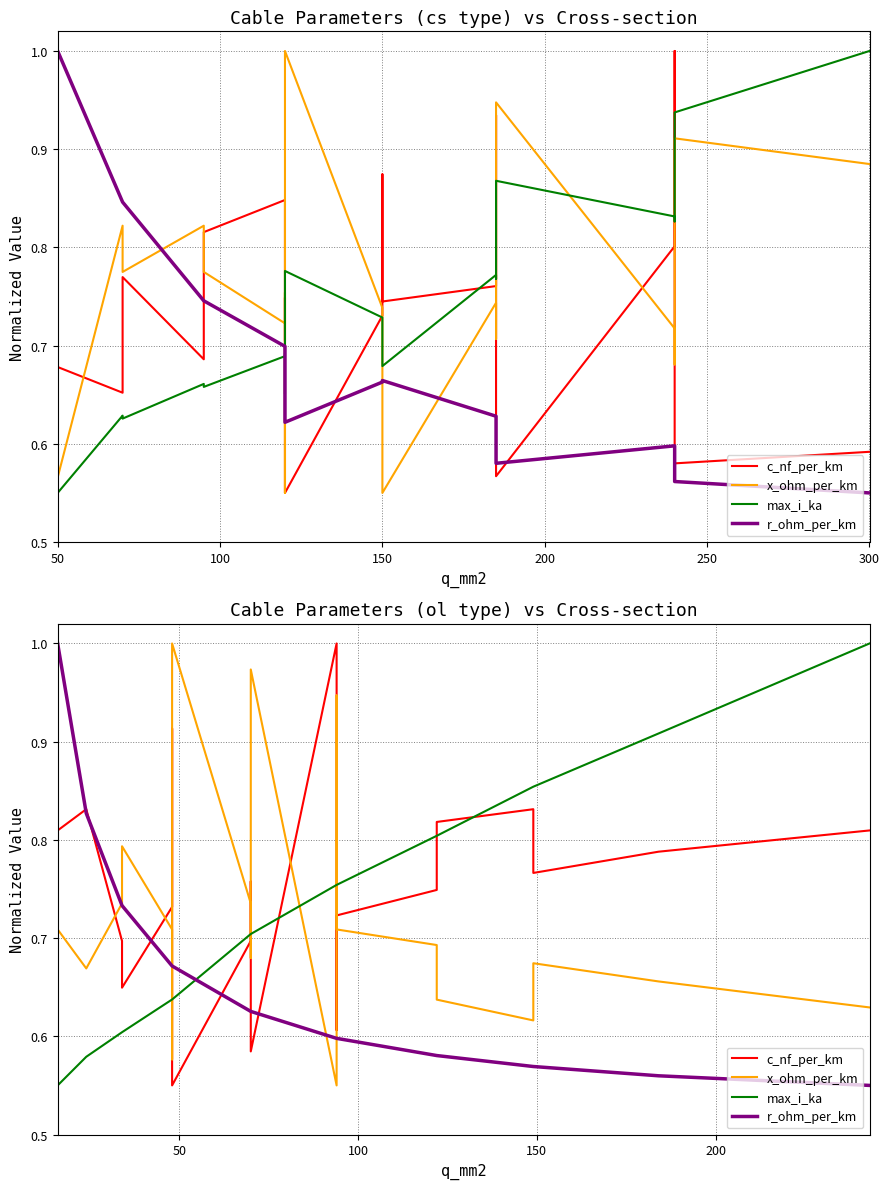

How many lines are shown in the chart?

4